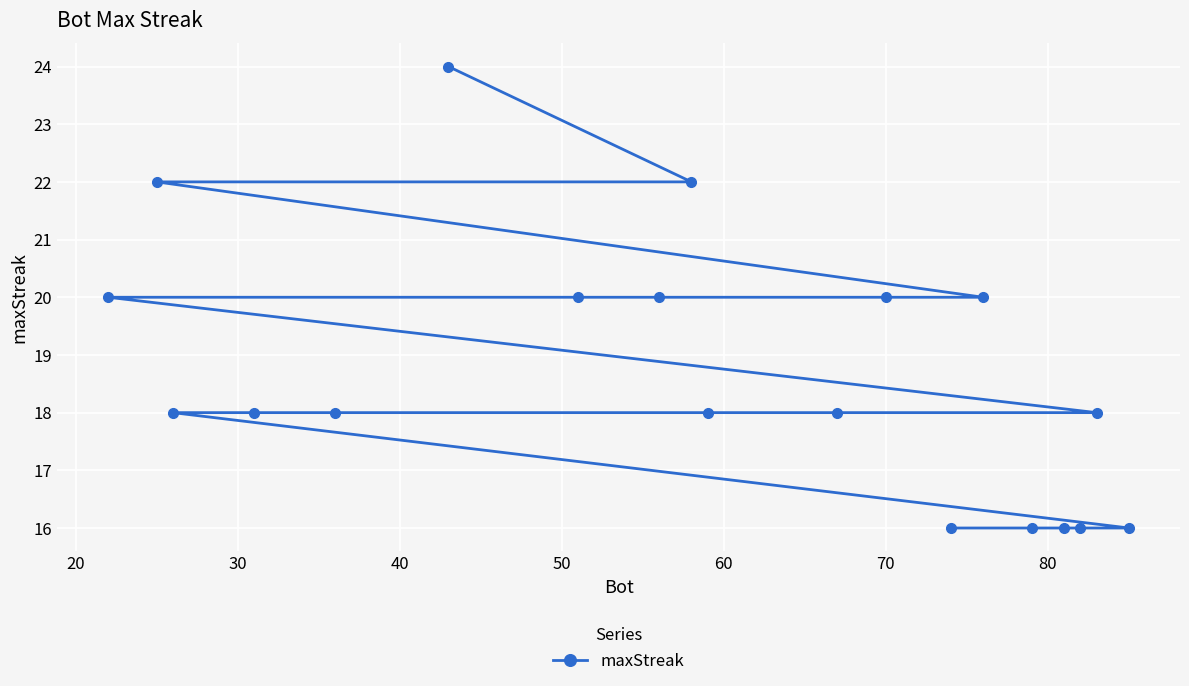

Reading left to right, transcribe all the data shown in this chart.

20	22	18	18	18	24	20	20	22	18	18	20	16	20	16	16	16	18	16